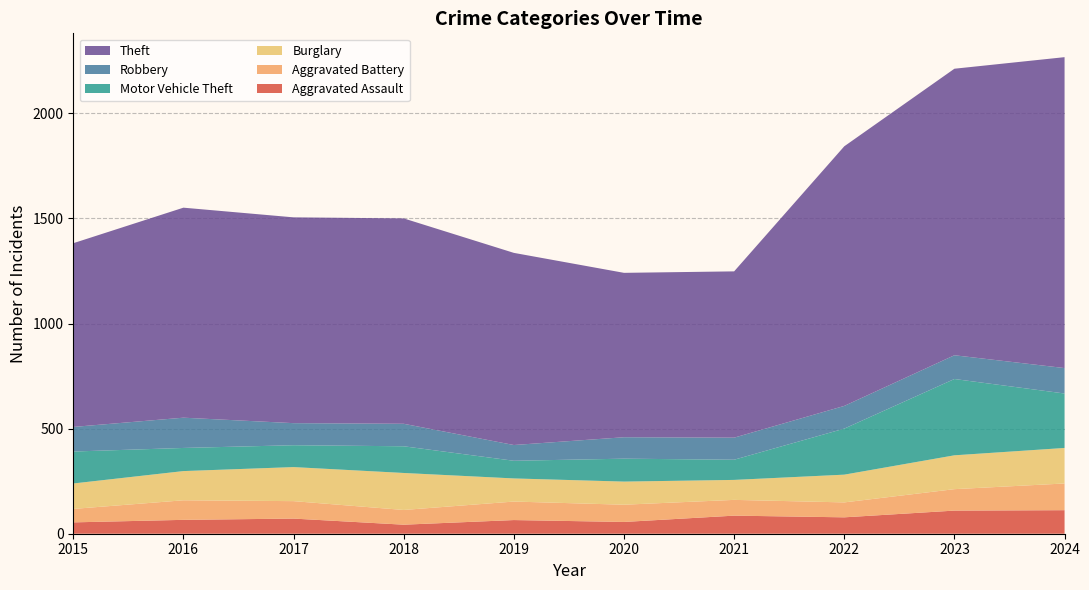

Reading left to right, transcribe all the data shown in this chart.

Aggravated Assault: 2015=54	2016=66	2017=72	2018=43	2019=65	2020=56	2021=86	2022=78	2023=110	2024=112
Aggravated Battery: 2015=64	2016=93	2017=83	2018=70	2019=88	2020=82	2021=75	2022=71	2023=102	2024=127
Burglary: 2015=121	2016=139	2017=162	2018=176	2019=110	2020=110	2021=95	2022=132	2023=161	2024=169
Motor Vehicle Theft: 2015=152	2016=110	2017=104	2018=127	2019=84	2020=109	2021=96	2022=219	2023=363	2024=259
Robbery: 2015=117	2016=144	2017=105	2018=107	2019=75	2020=102	2021=105	2022=108	2023=113	2024=121
Theft: 2015=874	2016=999	2017=979	2018=977	2019=914	2020=782	2021=791	2022=1235	2023=1363	2024=1479